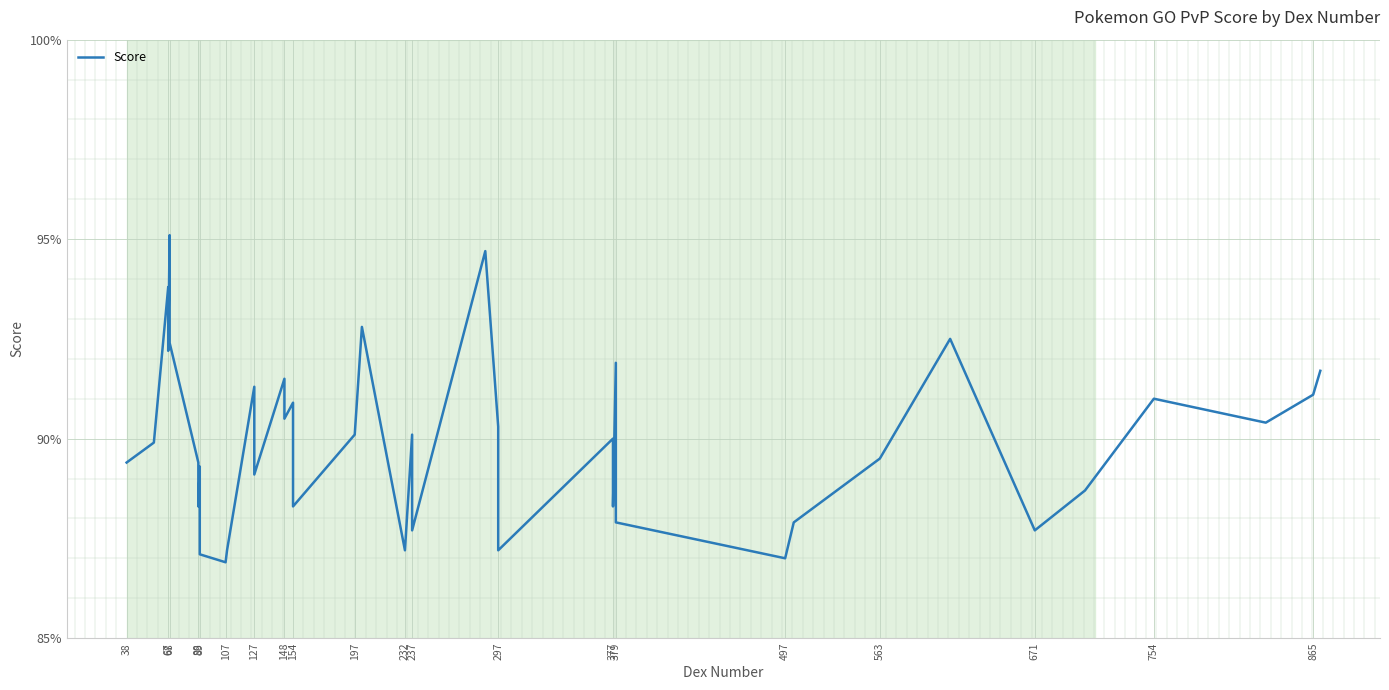

At which category does the data reach its first local valley?

67